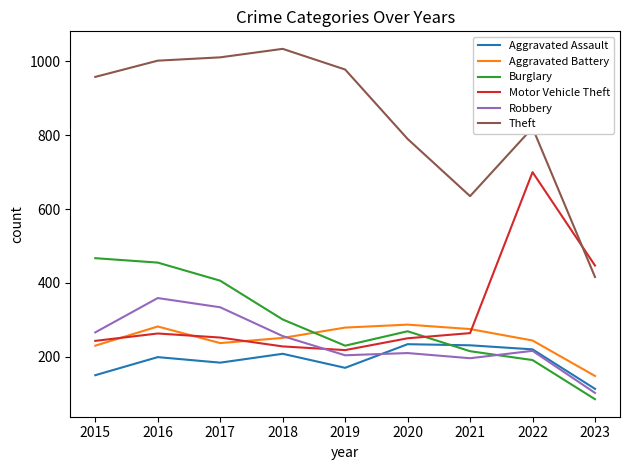

Between 2017 and 2023, which series saw the biggest shift?

Theft